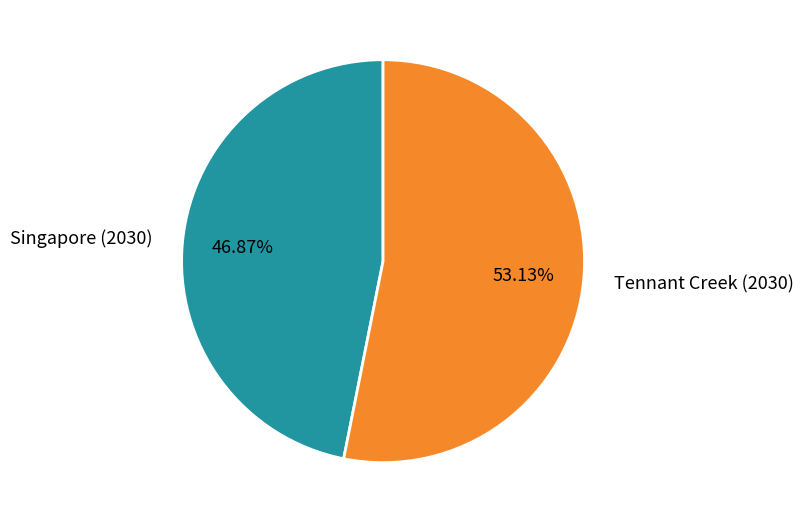

Rank the categories by value from lowest to highest.

Singapore (2030), Tennant Creek (2030)